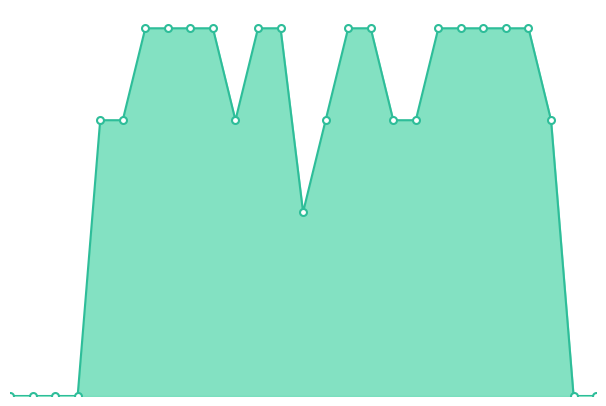

Does the chart have visible grid lines?

No